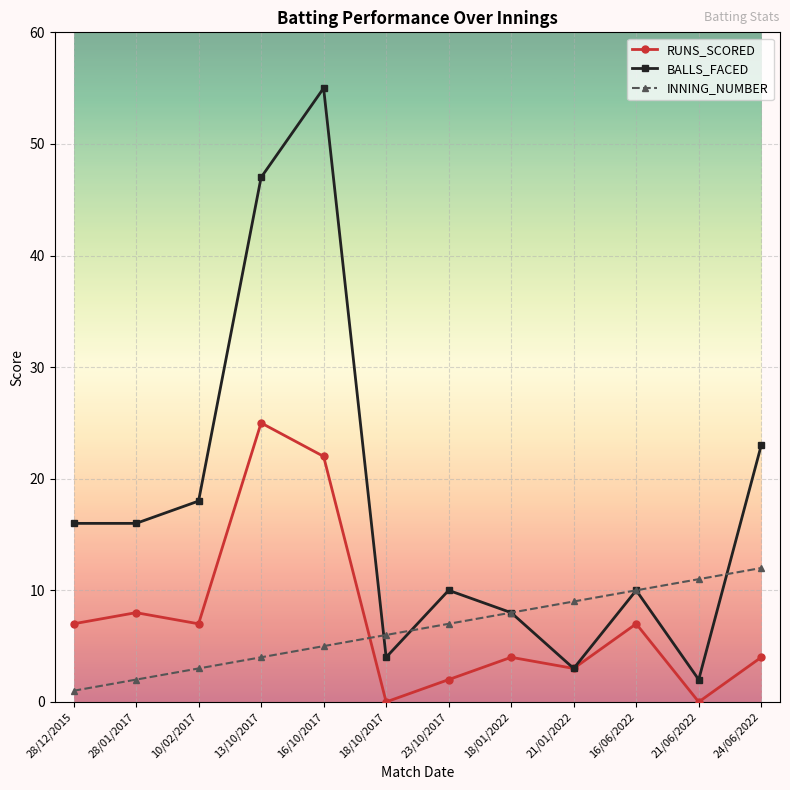

At which category is the sum across all series the highest?

16/10/2017